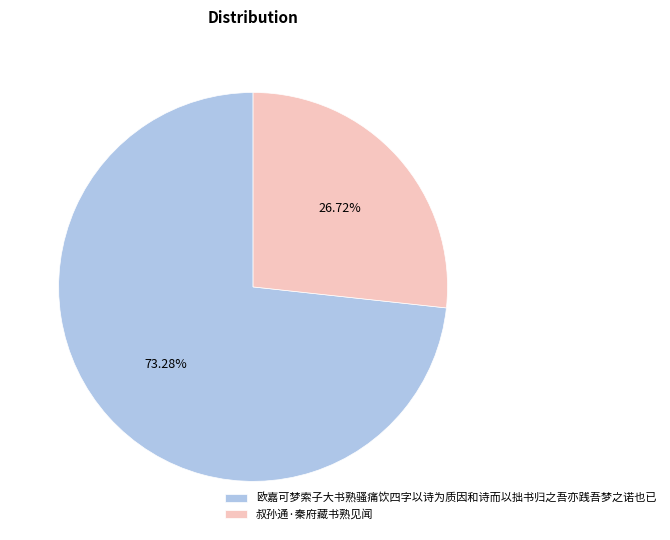

To the nearest percent, what portion does 欧嘉可梦索子大书熟骚痛饮四字以诗为质因和诗而以拙书归之吾亦践吾梦之诺也已 represent?

73%